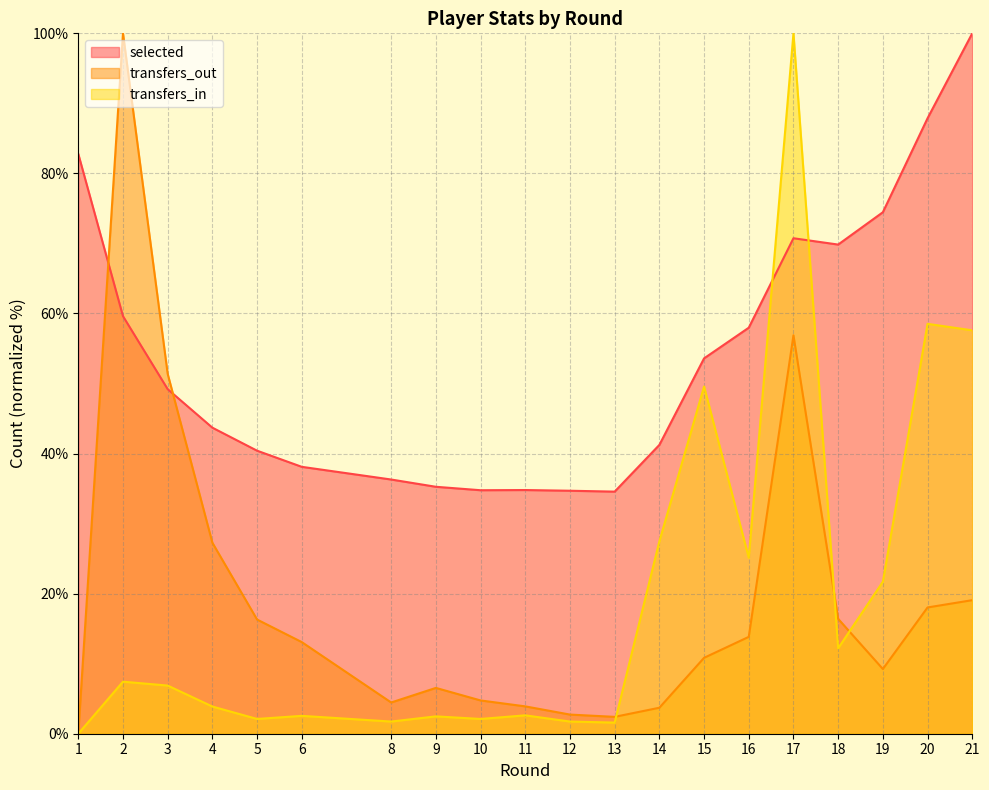

How many data points in transfers_out are less than 13?

10